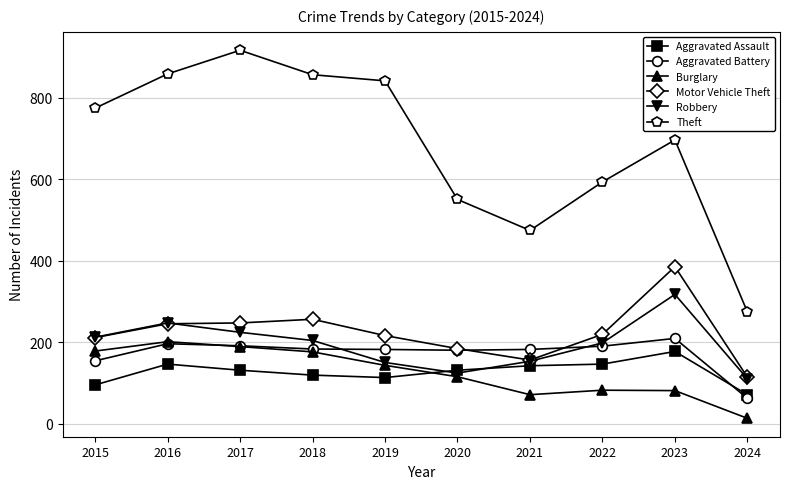

Where do Robbery and Aggravated Assault first cross each other?

2019 and 2020